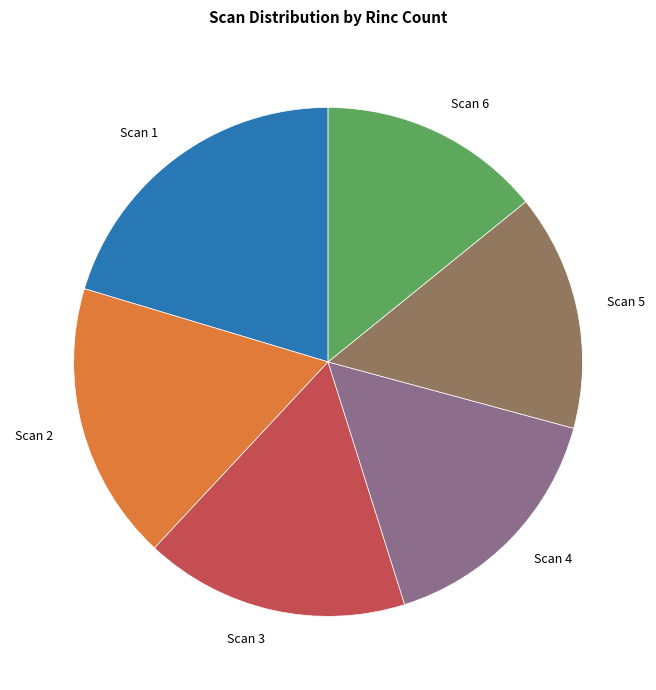

Is the sum of Scan 1 and Scan 6 greater than half?

No